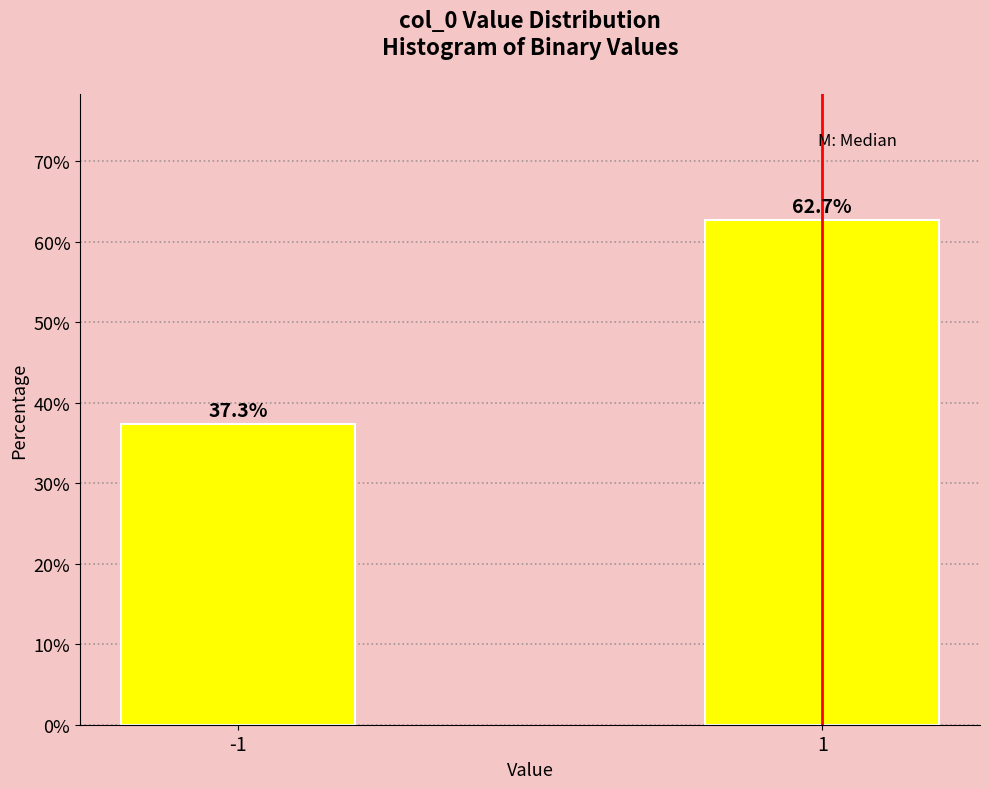

Reading left to right, transcribe all the data shown in this chart.

-1=37.3	1=62.7